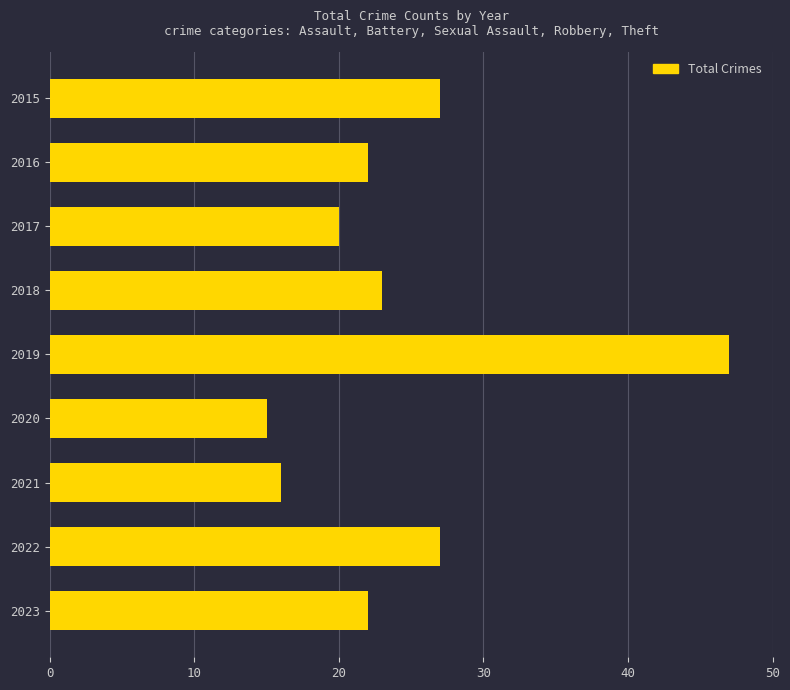

What is the average value?

24